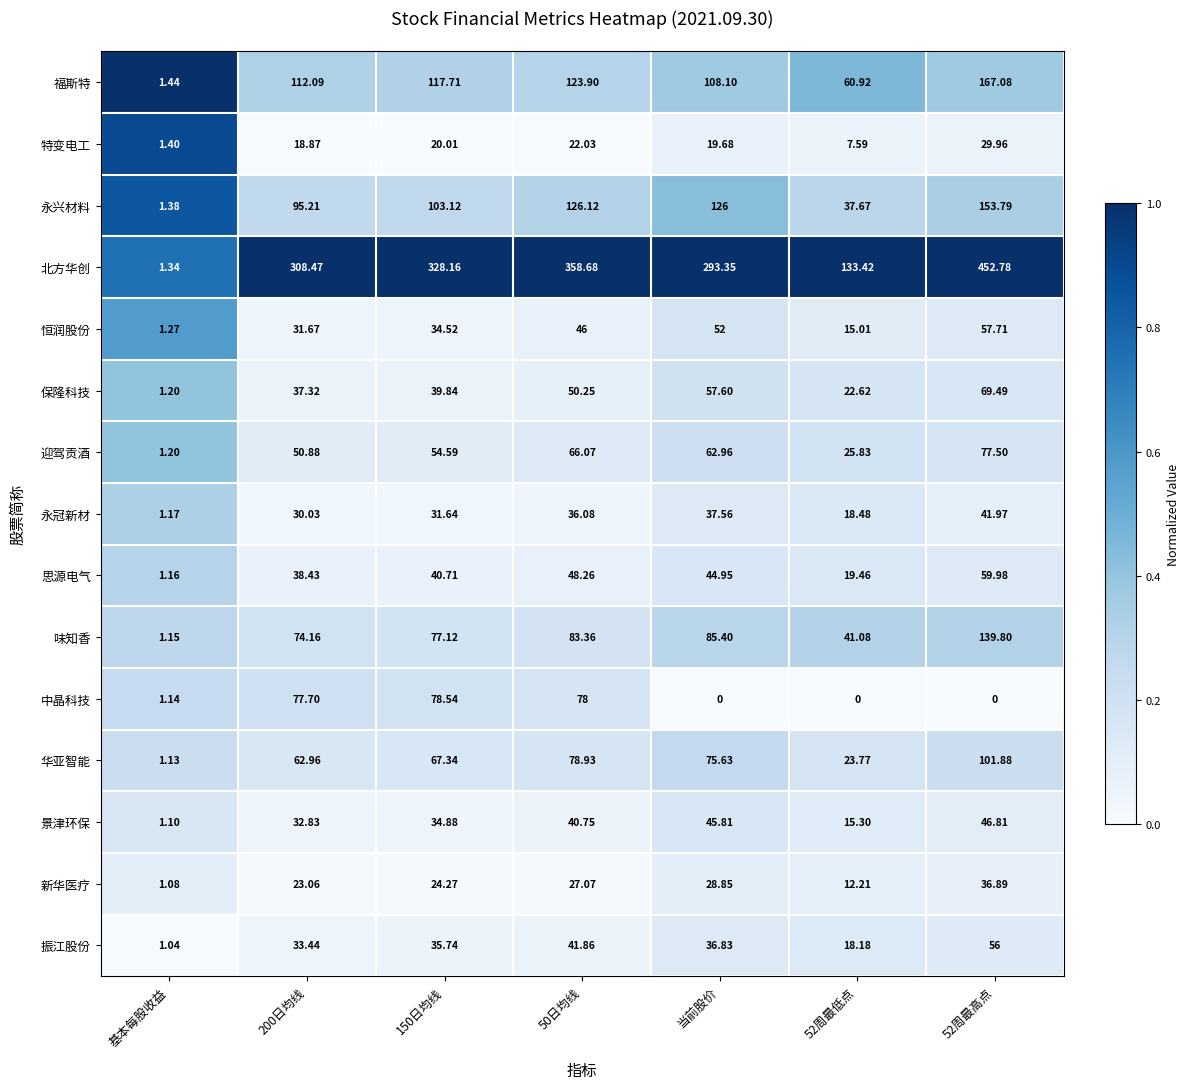

Rank the series at 150日均线 from lowest to highest value.

特变电工, 新华医疗, 永冠新材, 恒润股份, 景津环保, 振江股份, 保隆科技, 思源电气, 迎驾贡酒, 华亚智能, 味知香, 中晶科技, 永兴材料, 福斯特, 北方华创